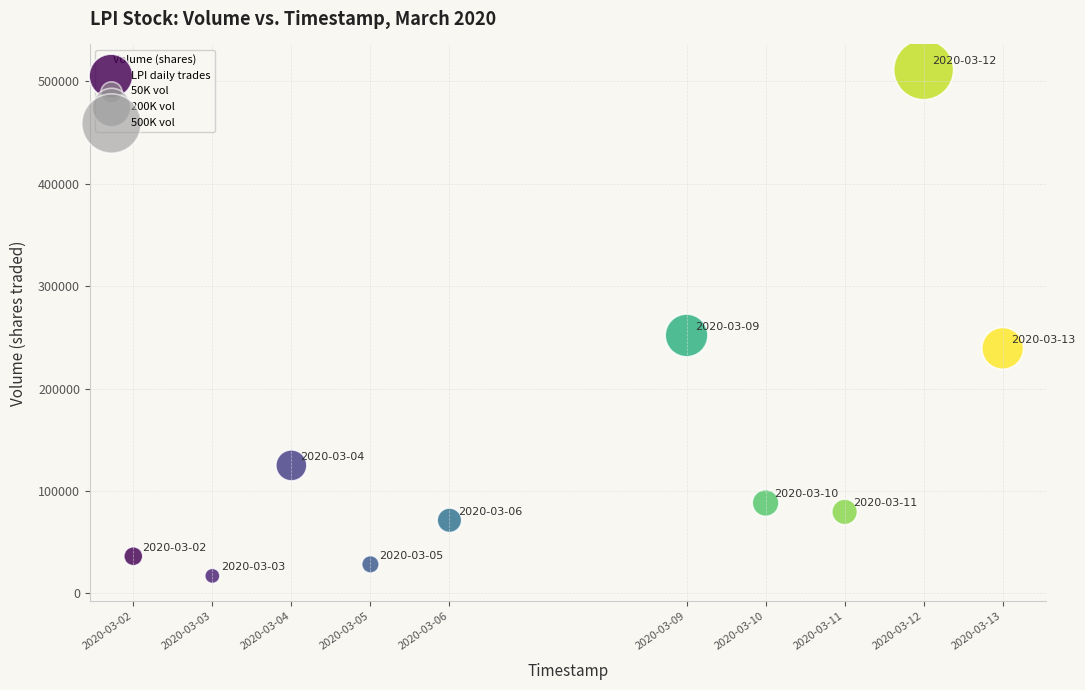

What Y value in the scatter plot is closest to 264200?

251900